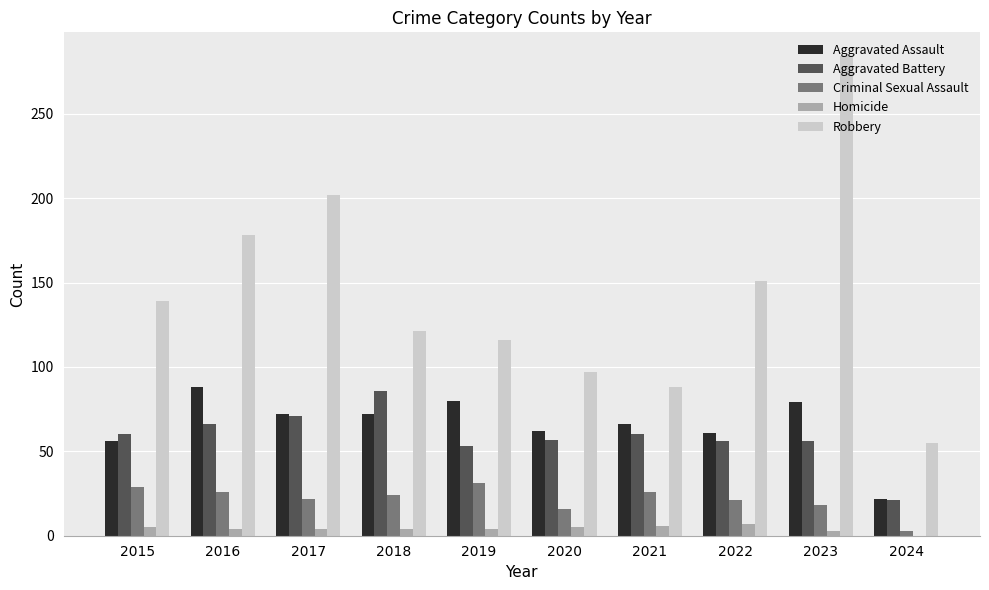

Are the bars horizontal?

No